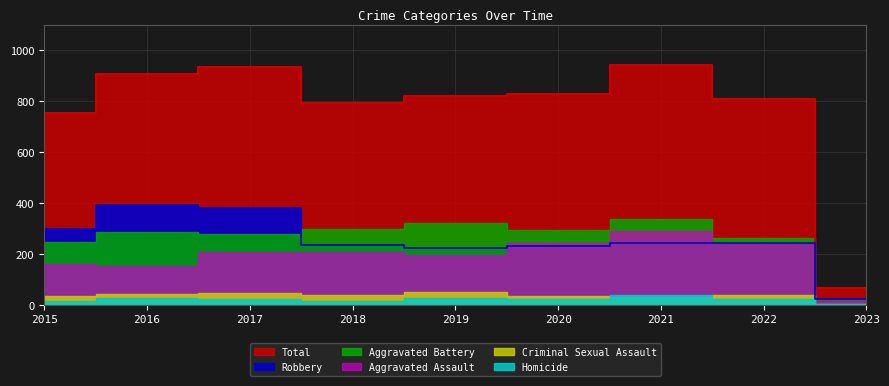

Which category has the highest value in the Total series?

2021